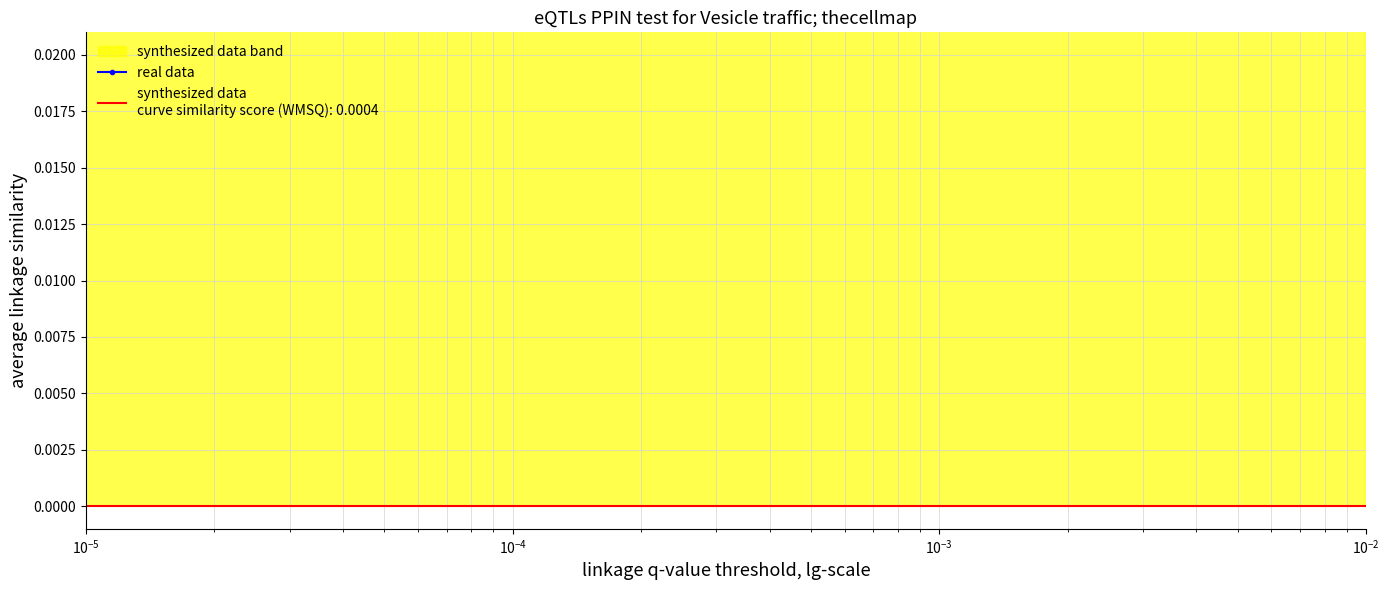

True or false: there are more than 2 points higher than both neighbors.

False